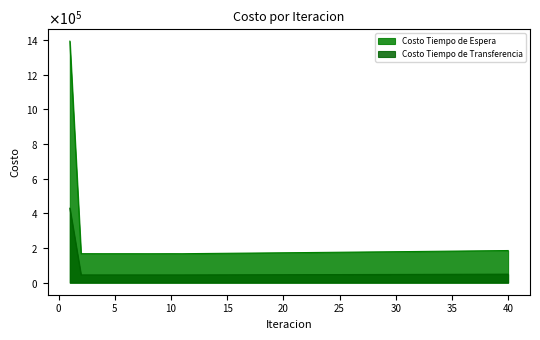

At which label does Costo Tiempo de Espera reach its peak?

1